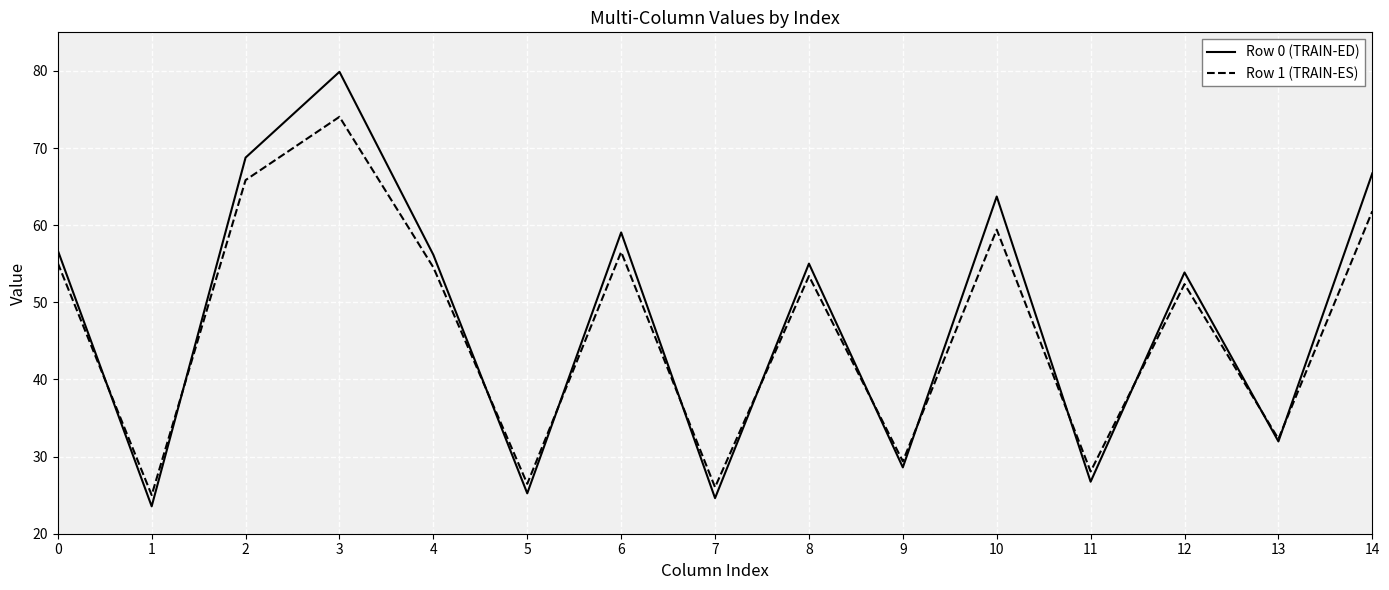

Reading left to right, list all the values displayed in this chart.

Row 0 (TRAIN-ED): 0=56.7	1=23.6	2=68.8	3=79.9	4=56.2	5=25.2	6=59.1	7=24.6	8=55.0	9=28.6	10=63.7	11=26.7	12=53.9	13=32.0	14=66.7
Row 1 (TRAIN-ES): 0=55.1	1=25.0	2=65.8	3=74.0	4=54.5	5=26.5	6=56.5	7=26.0	8=53.4	9=29.4	10=59.4	11=28.1	12=52.4	13=32.3	14=61.8